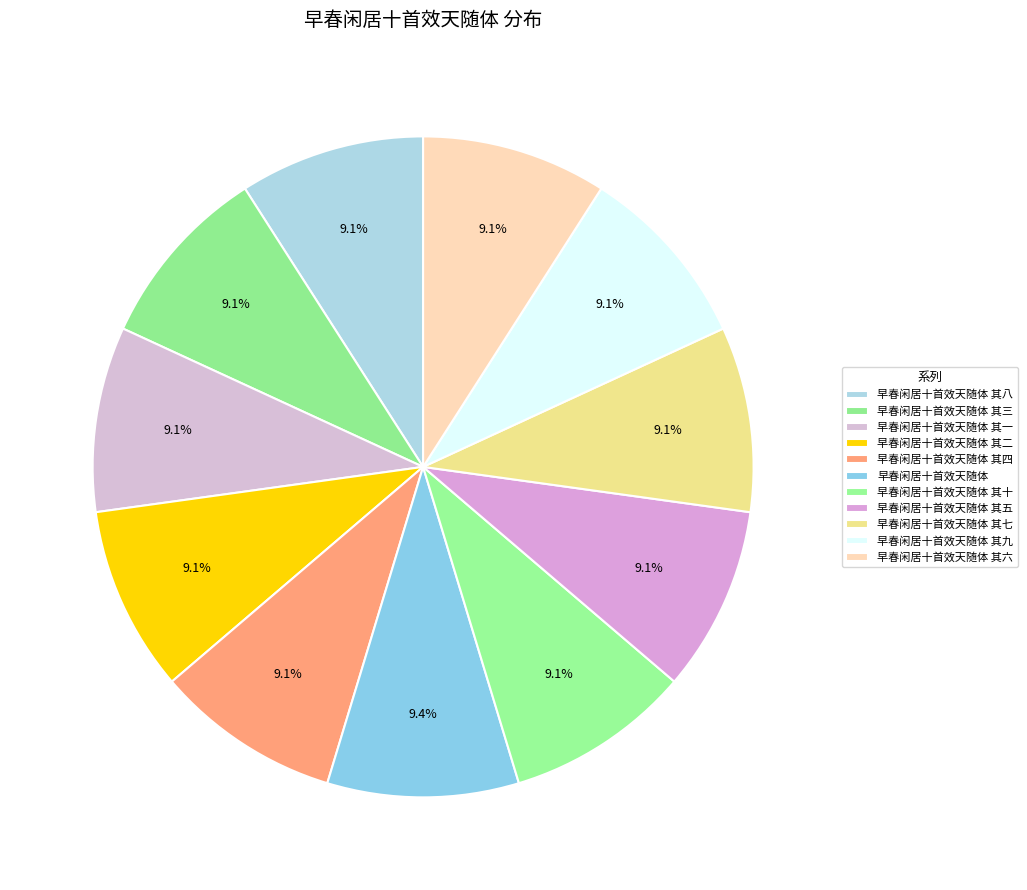

Which category has the biggest portion of the pie?

早春闲居十首效天随体